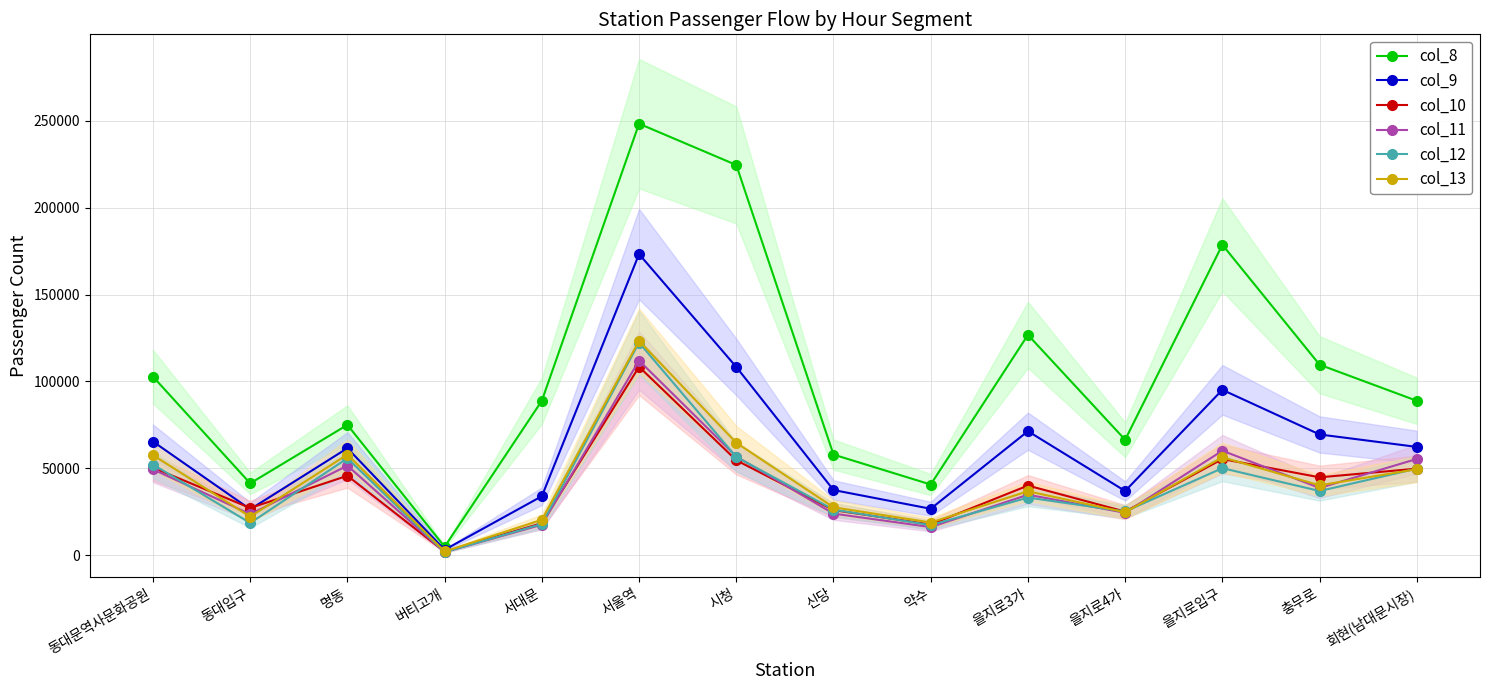

What are all the series names shown in the legend?

col_8, col_9, col_10, col_11, col_12, col_13